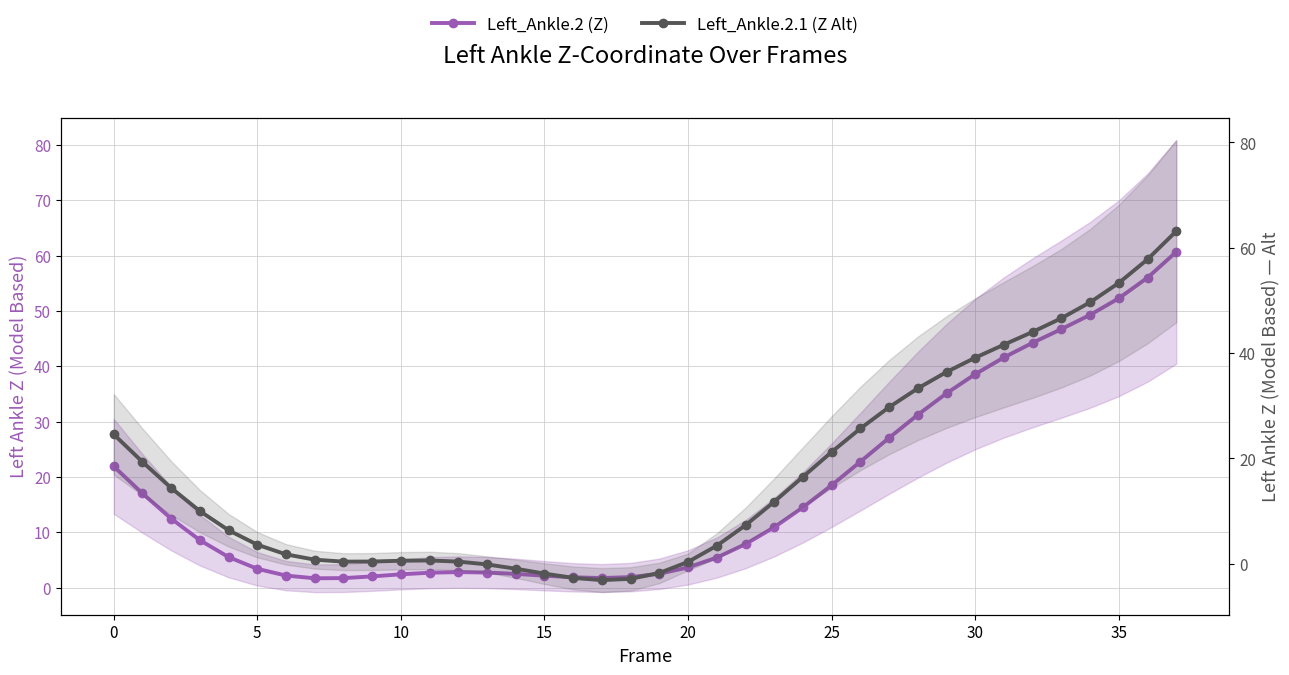

What is the sum of all Left_Ankle.2 (Z) values?

665.7